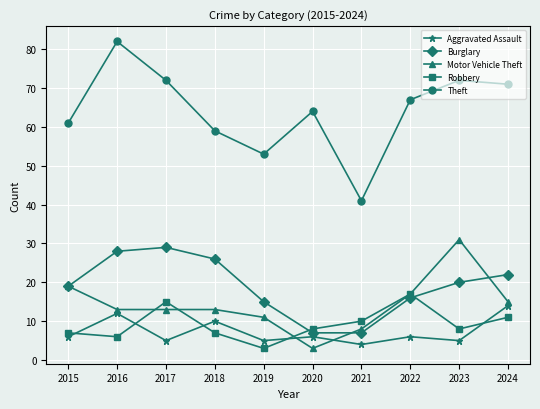

What is the difference between the highest and lowest values at 2020?

61